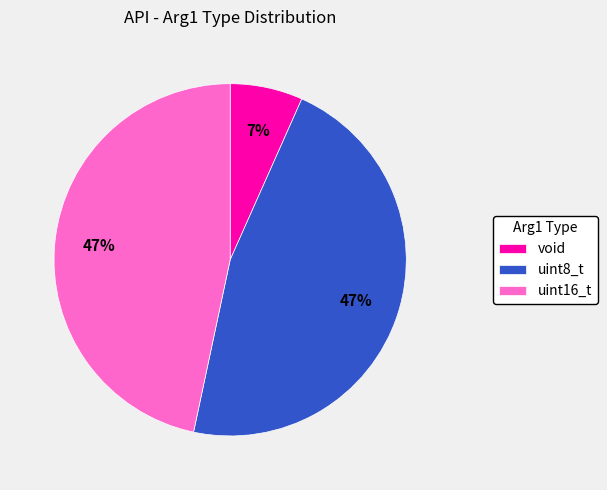

Is it true that void is 7% of the pie?

True